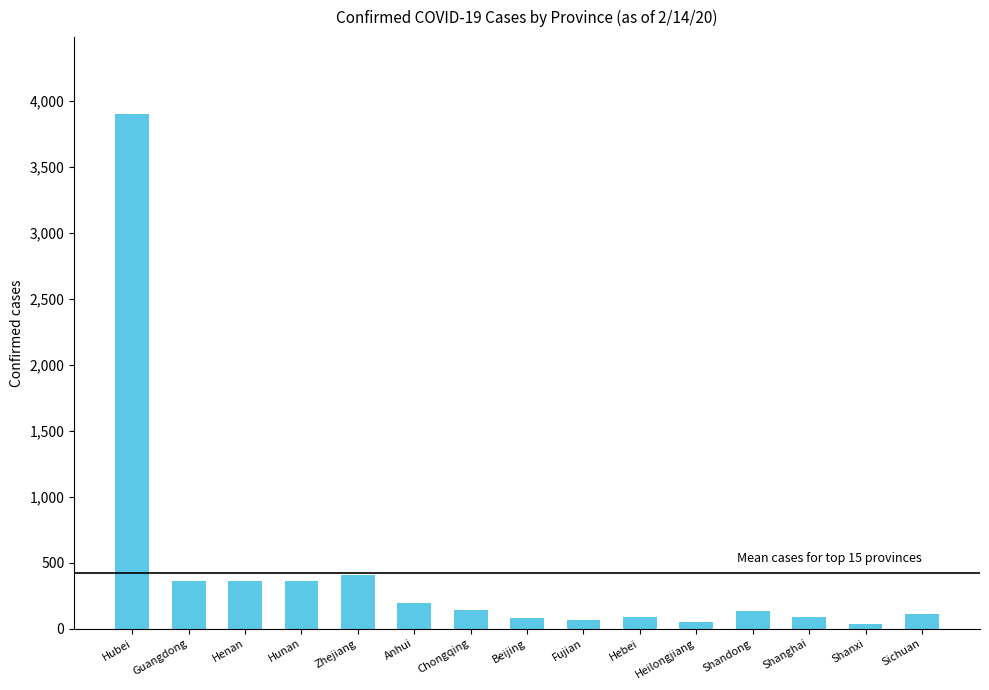

Approximately how many times larger is the value at Shandong compared to Fujian?

2.2